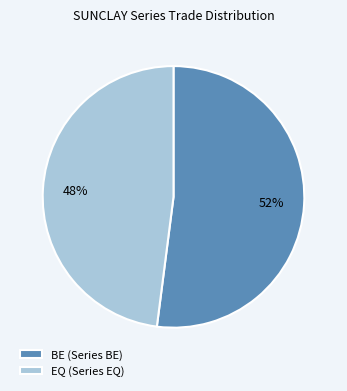

Combined, do EQ (Series EQ) and BE (Series BE) account for over 50%?

Yes